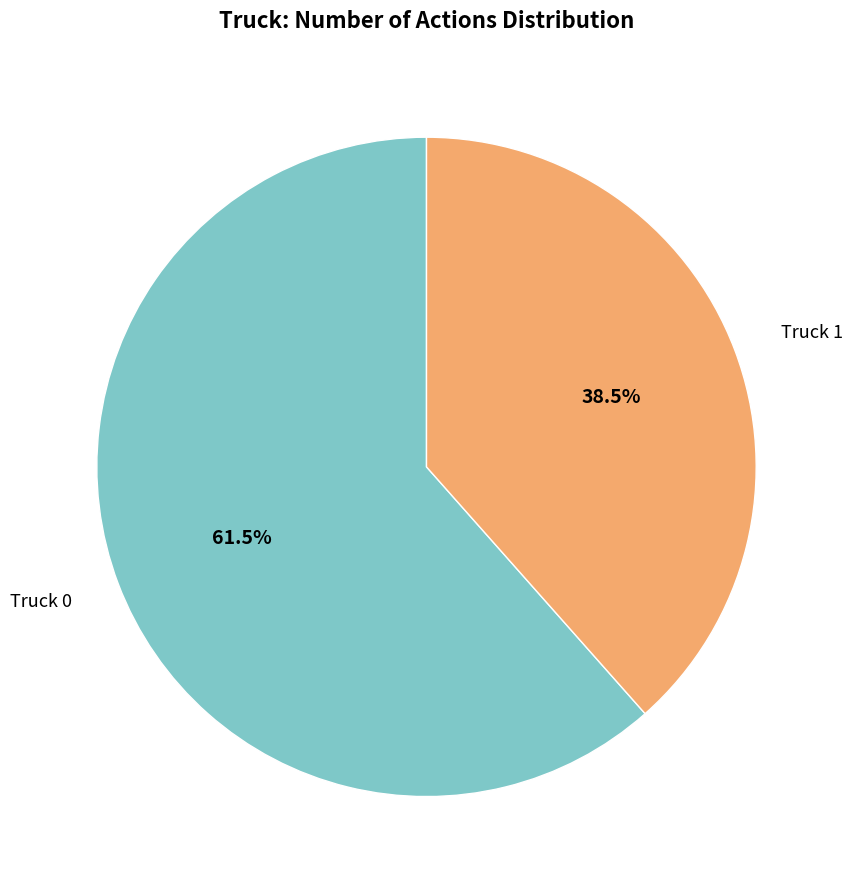

What is the smallest slice in the pie chart?

Truck 1